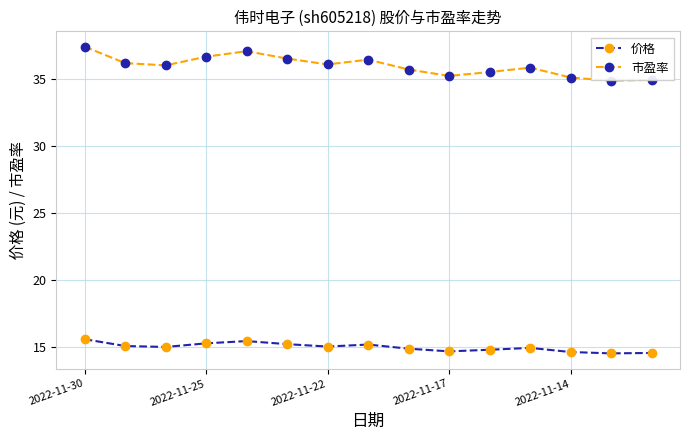

What is the minimum value shown in the chart?

14.5